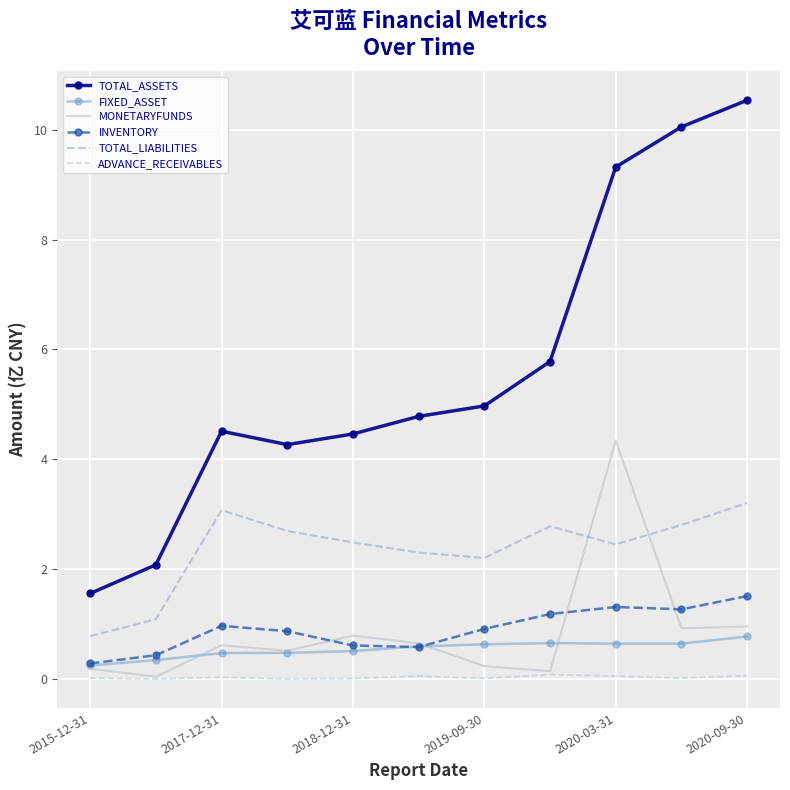

True or false: INVENTORY and TOTAL_LIABILITIES intersect in this chart.

False